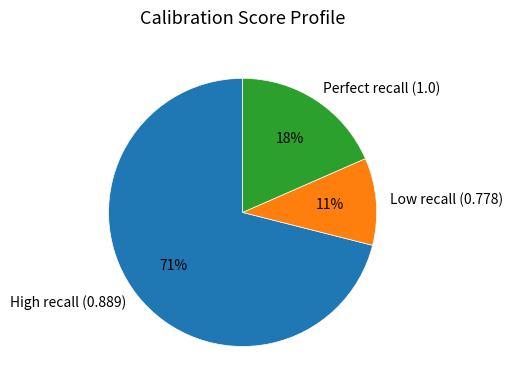

What is the ratio of the value at High recall (0.889) to the value at Perfect recall (1.0)?

3.9